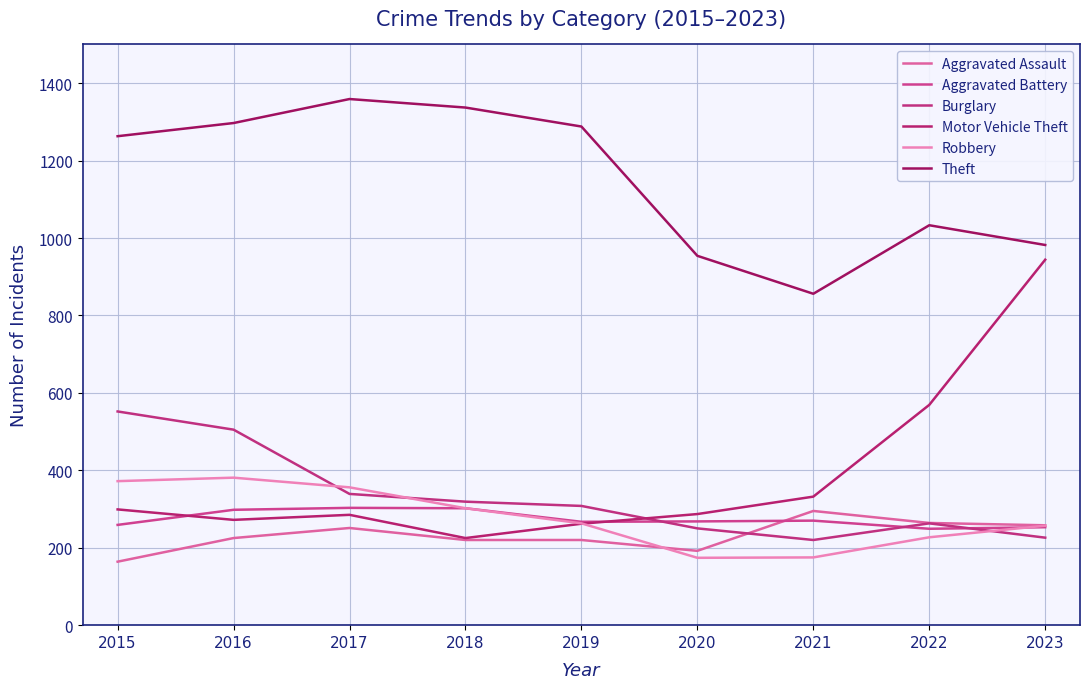

What is the minimum value for Motor Vehicle Theft?

225